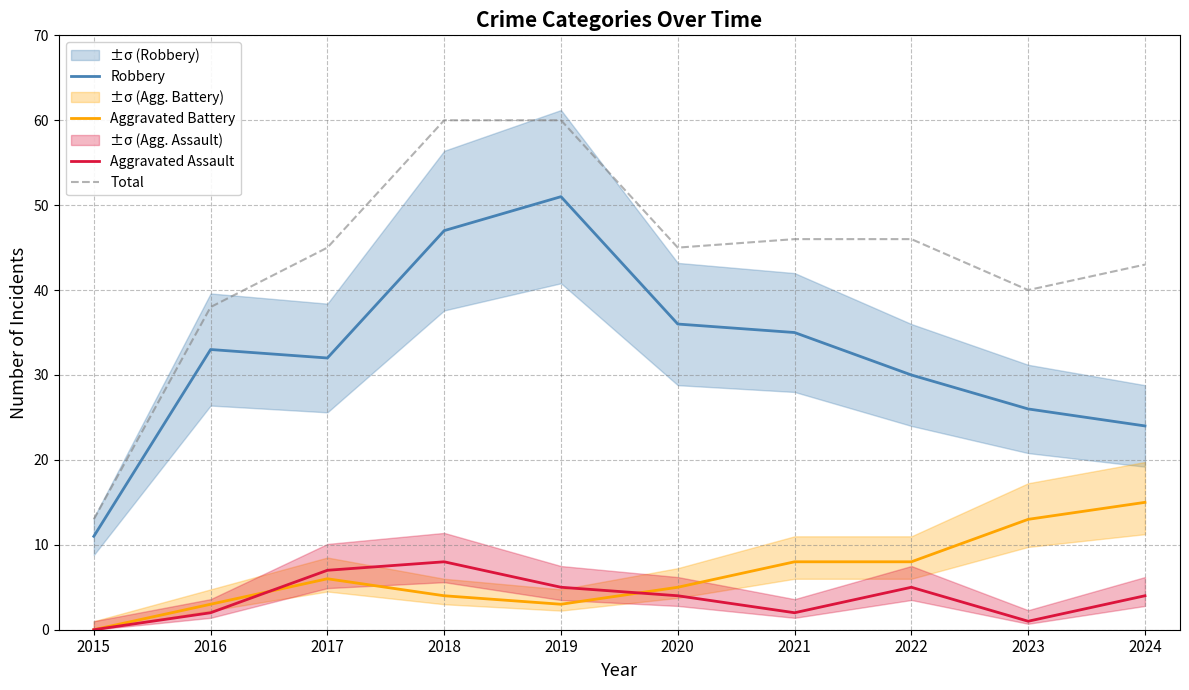

List the labels in order of Aggravated Assault value, smallest first.

2015, 2023, 2016, 2021, 2020, 2024, 2019, 2022, 2017, 2018